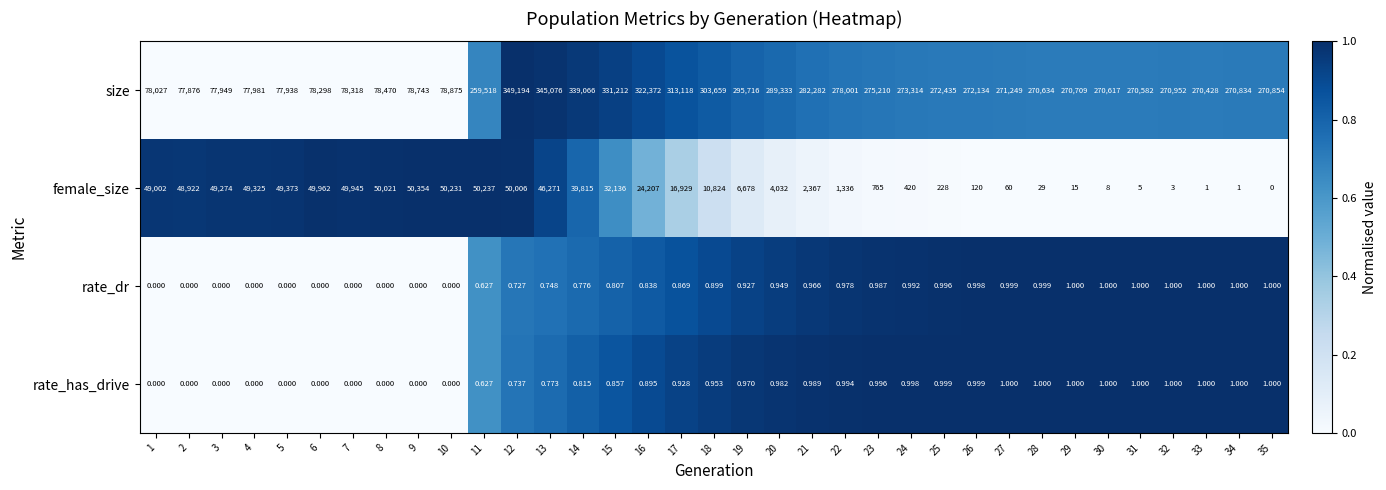

Which series has the largest total across all categories?

size